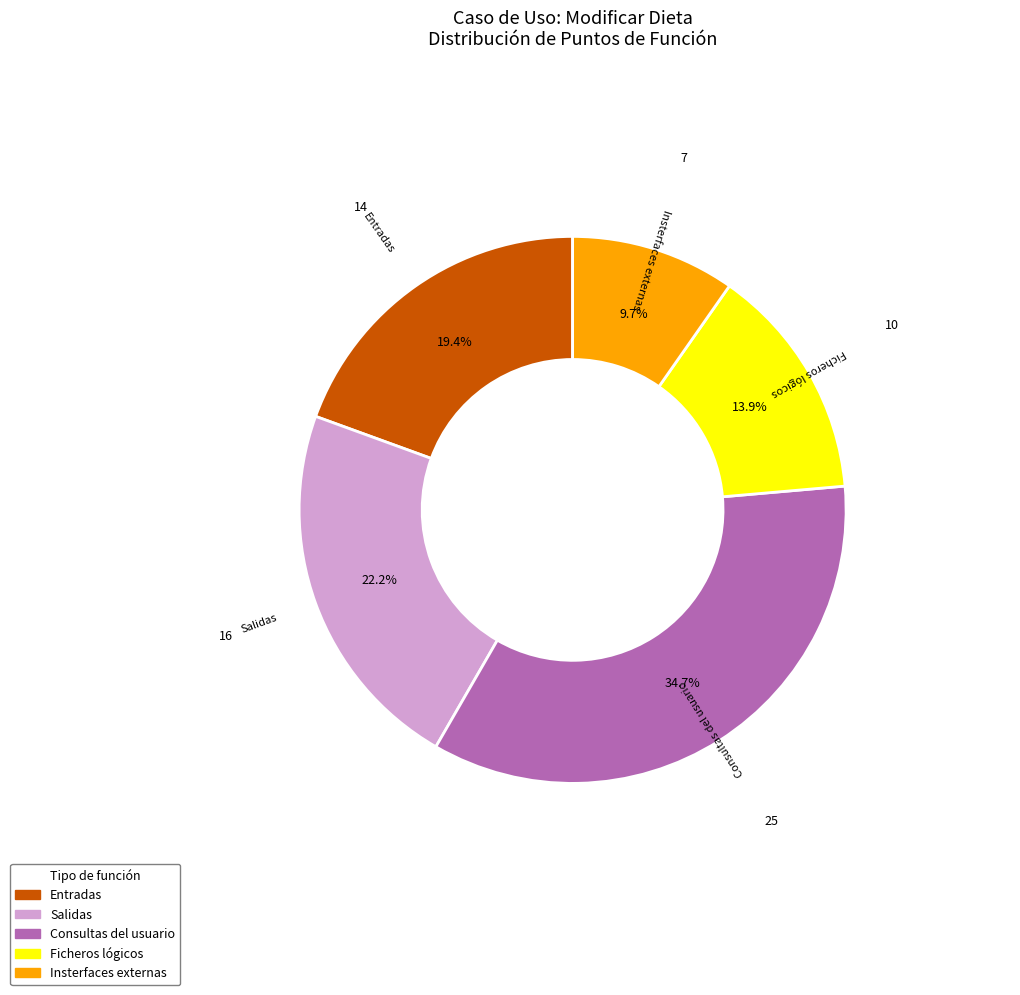

To the nearest percent, what percentage of the pie is Insterfaces externas?

10%